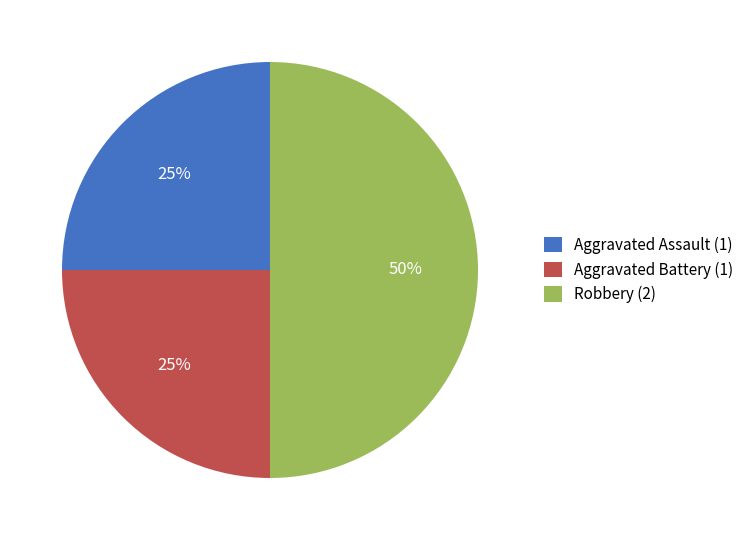

How many segments does this pie chart have?

3